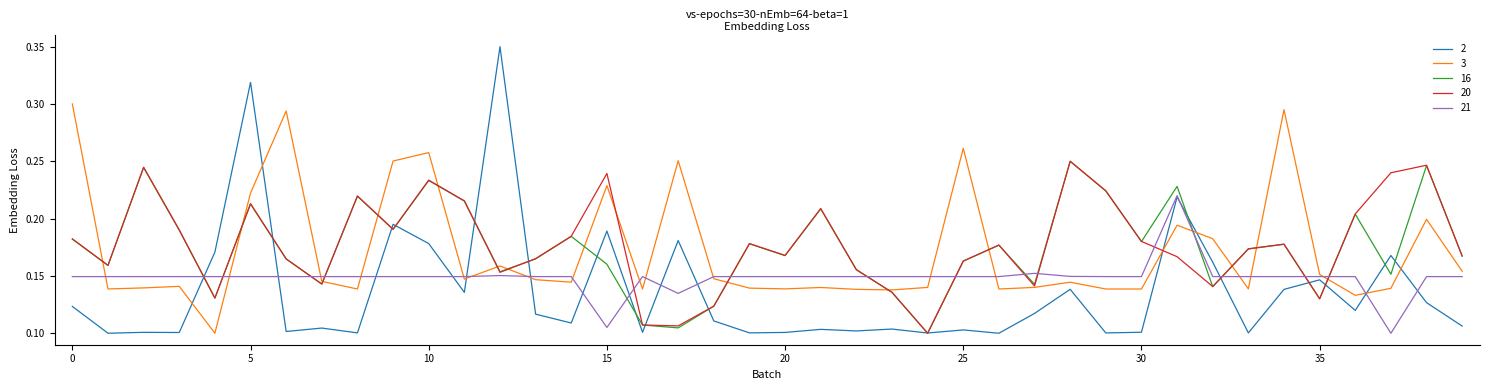

Does the chart display data point markers on the line(s)?

No